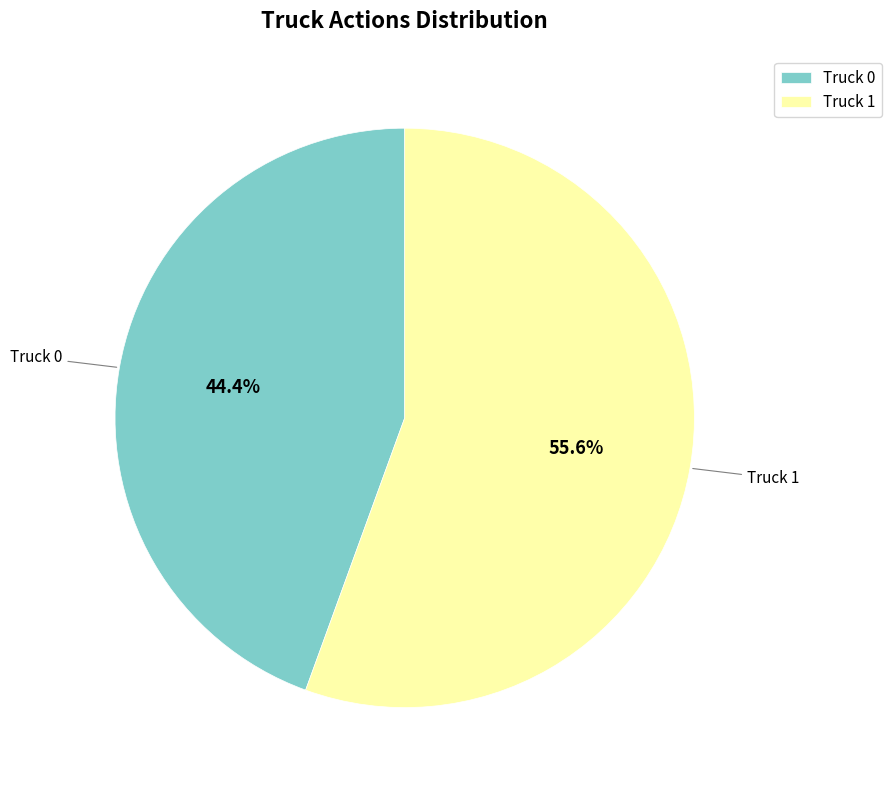

What portion of the pie excludes Truck 1?

44.4%